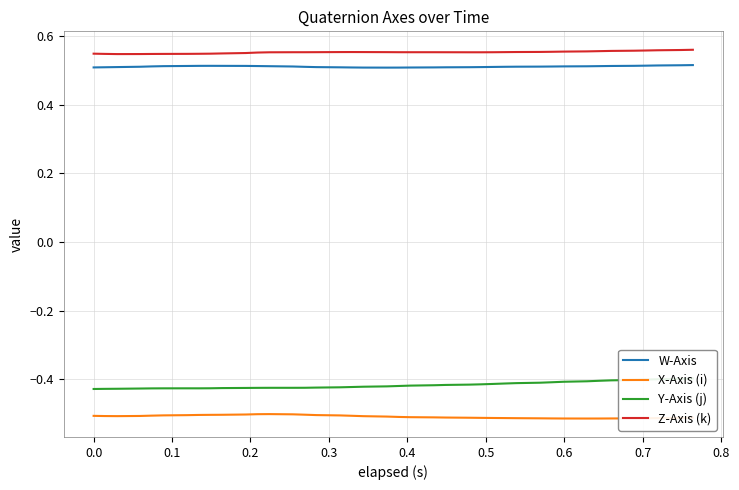

True or false: W-Axis and Z-Axis (k) cross at least once.

False